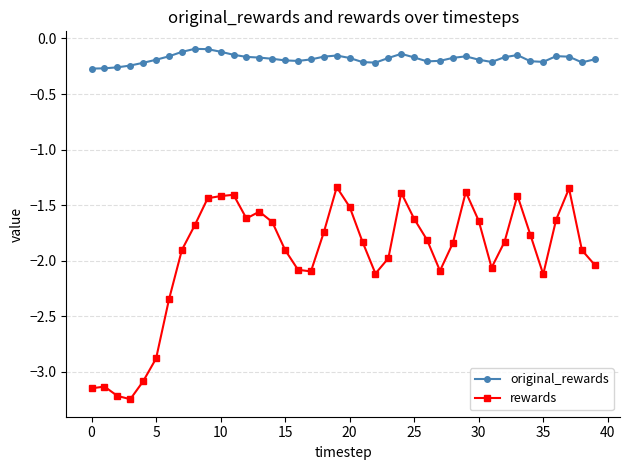

List the series in order of their peak value, highest first.

original_rewards, rewards